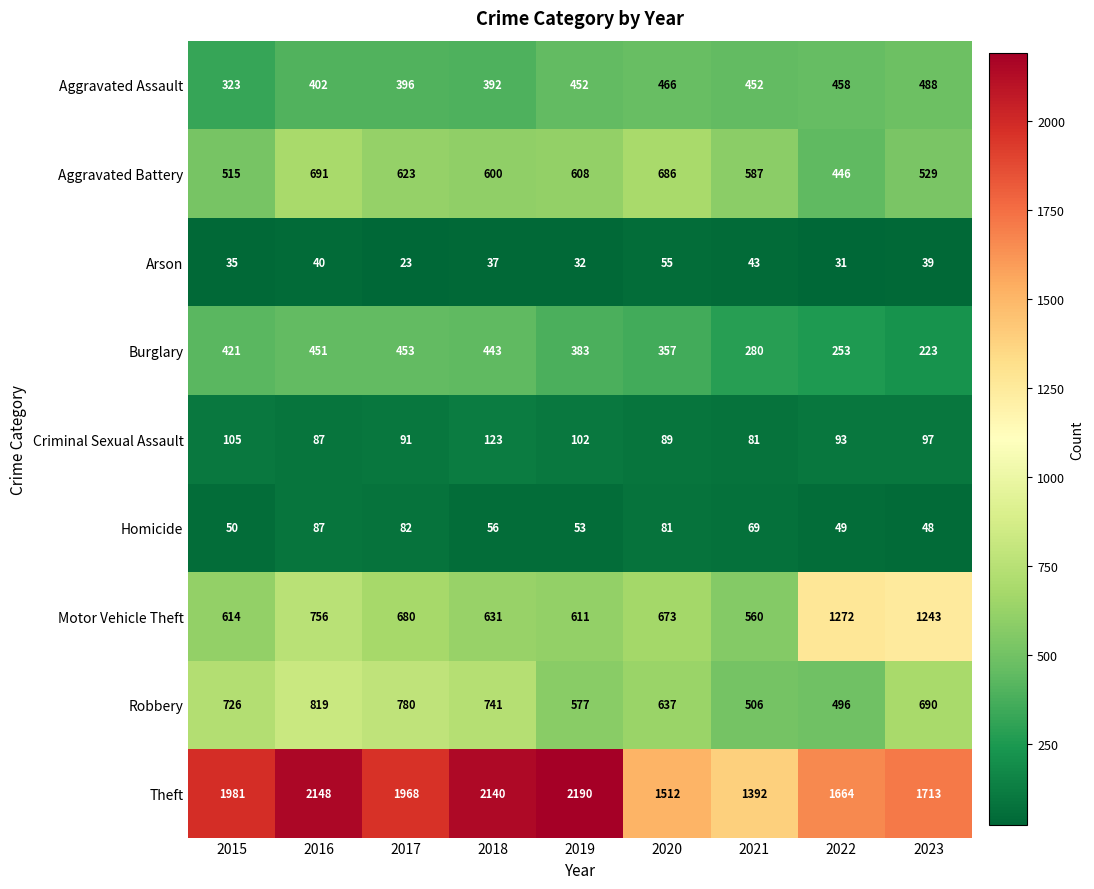

Is the value of Motor Vehicle Theft at 2021 greater than the value of Homicide at 2019?

Yes